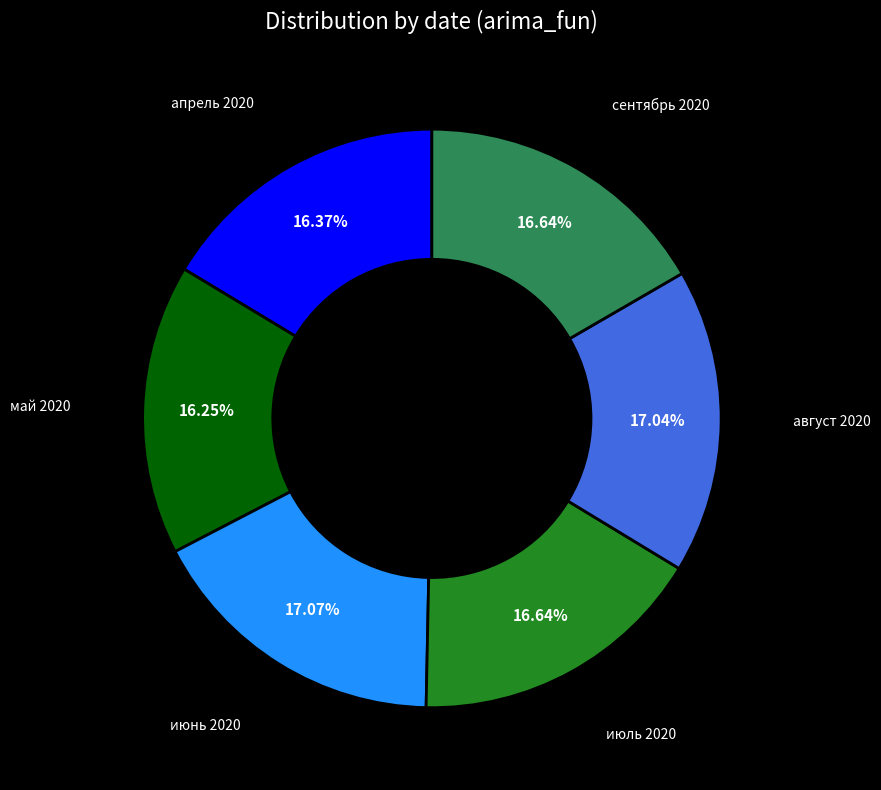

Is it true that апрель 2020 is 16% of the pie?

True